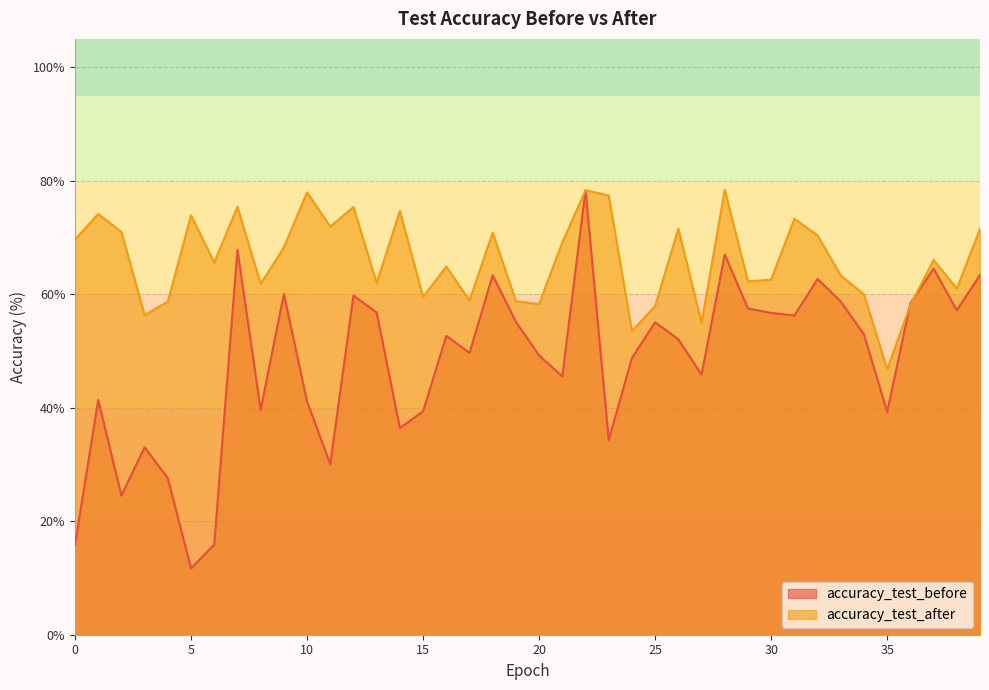

What is the spread (max minus min) of values at 36?

0.3